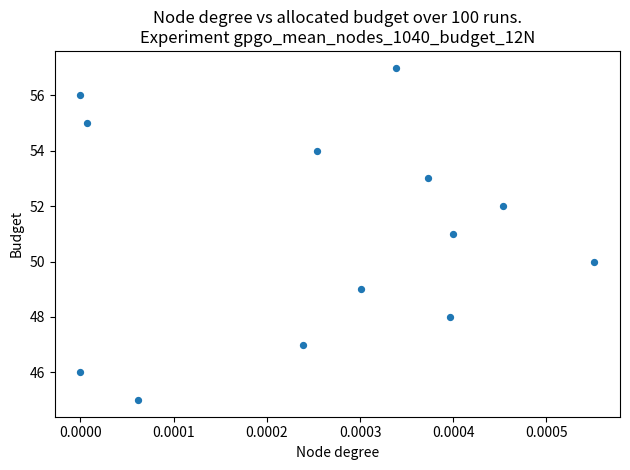

What is the range of Y values (max minus min)?

12